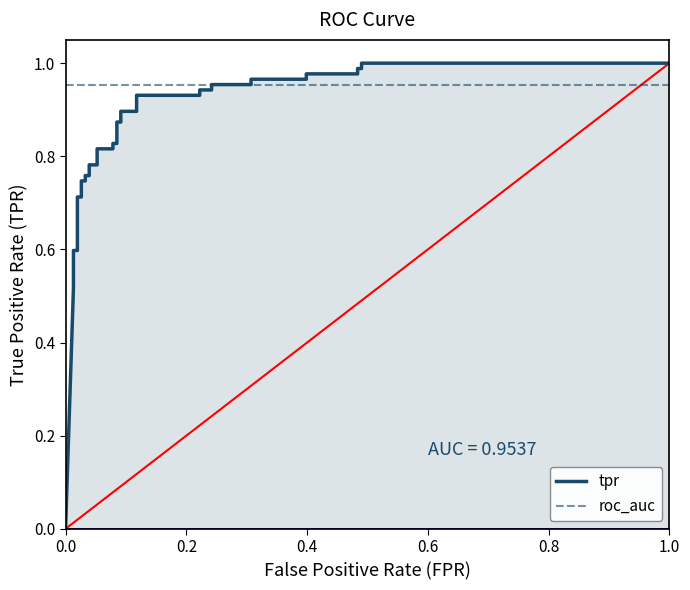

Which series has the largest total across all categories?

roc_auc